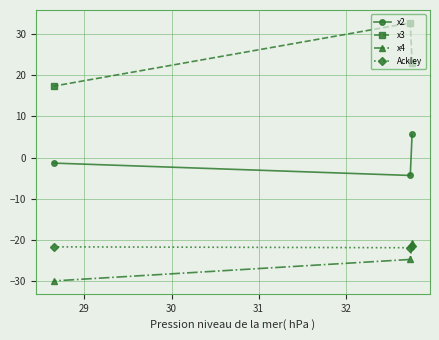

Which series has the largest total across all categories?

x3